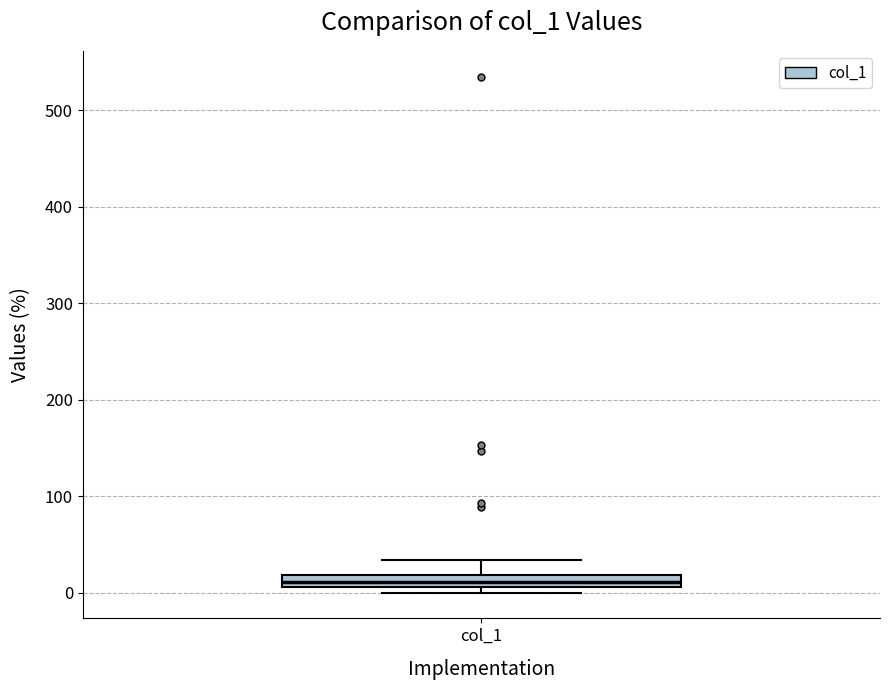

Where is the upper edge of the box for col_1 on the y-axis? The values are not printed on the chart, so give them approximately, as read against the axis.

20